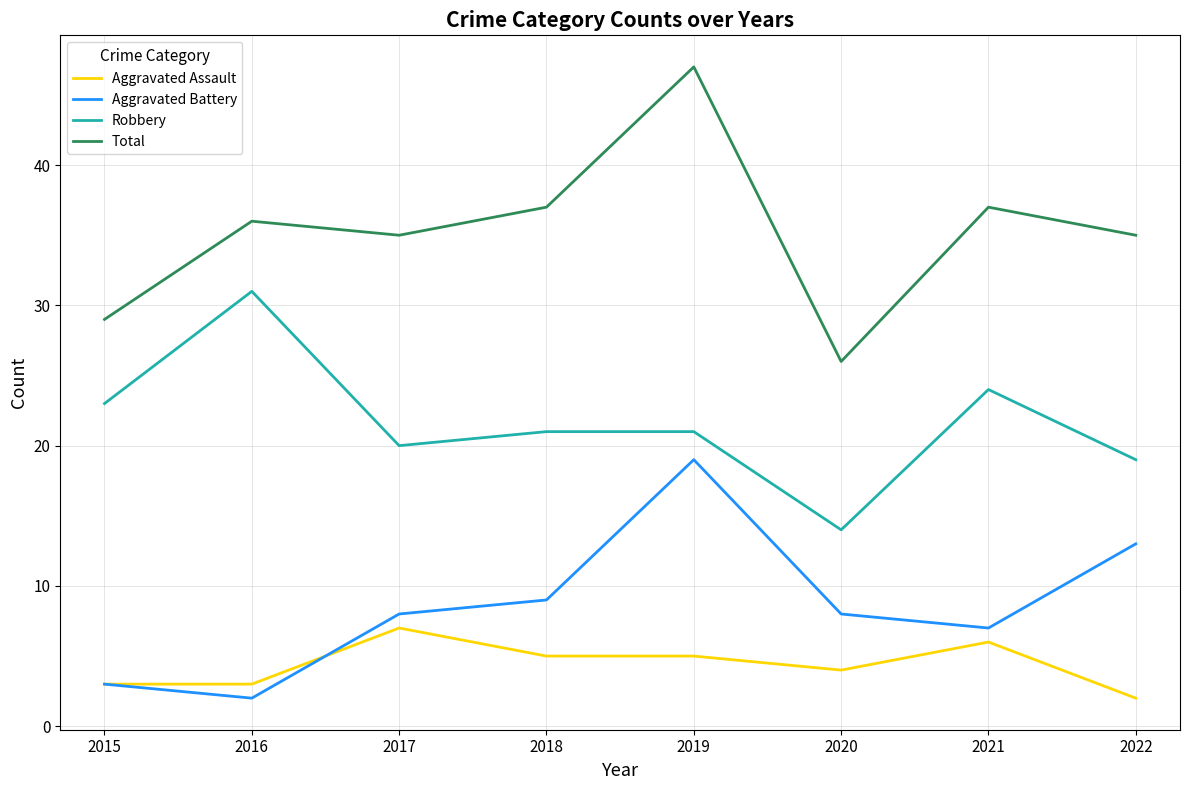

At 2019, list the series in order from largest to smallest.

Total, Robbery, Aggravated Battery, Aggravated Assault